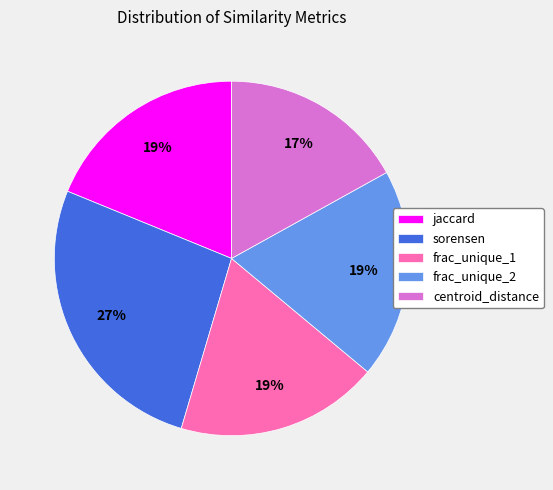

Count the number of slices in the pie.

5